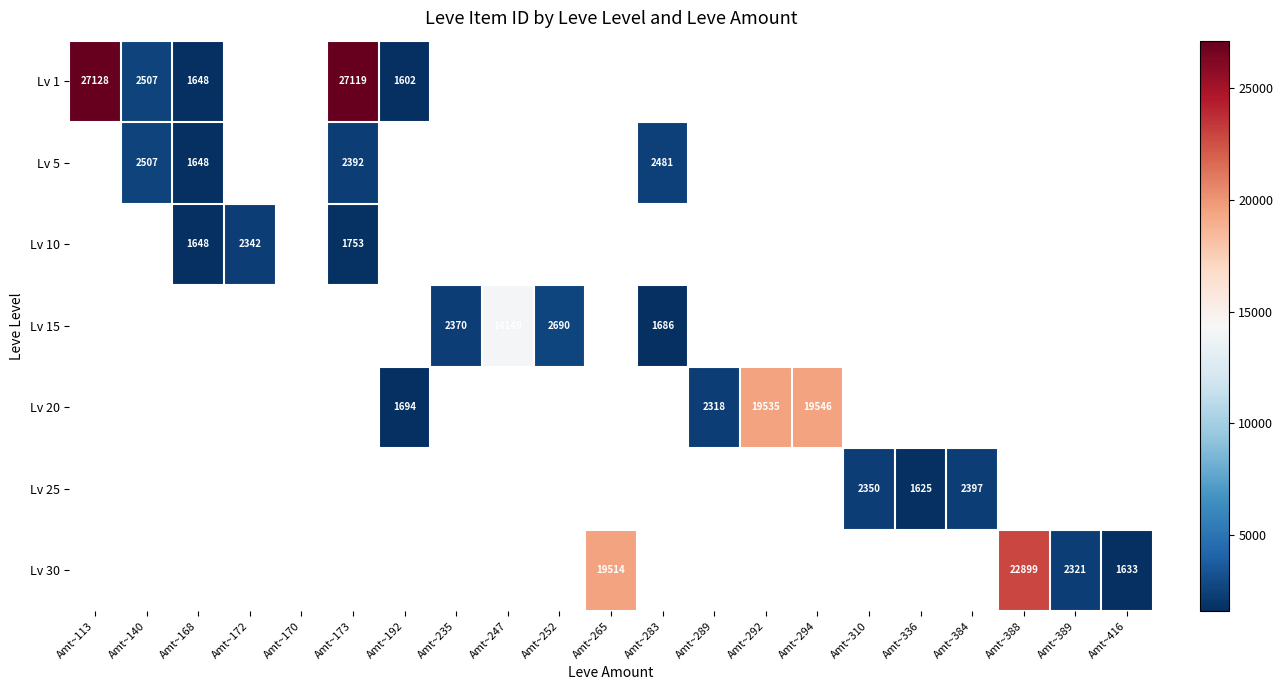

How many positive values does the Lv 15 series have?

4